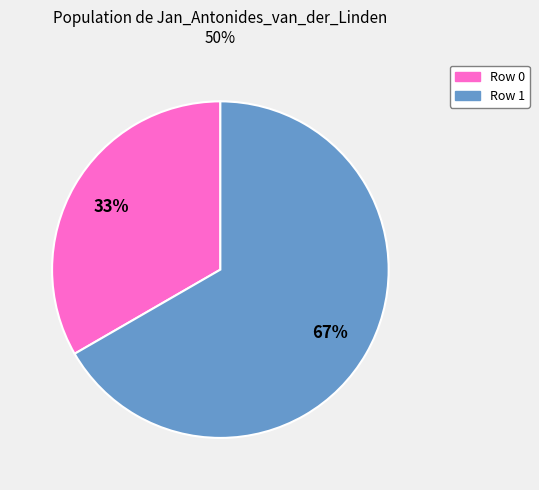

Is there any slice that represents more than half of the pie?

Yes